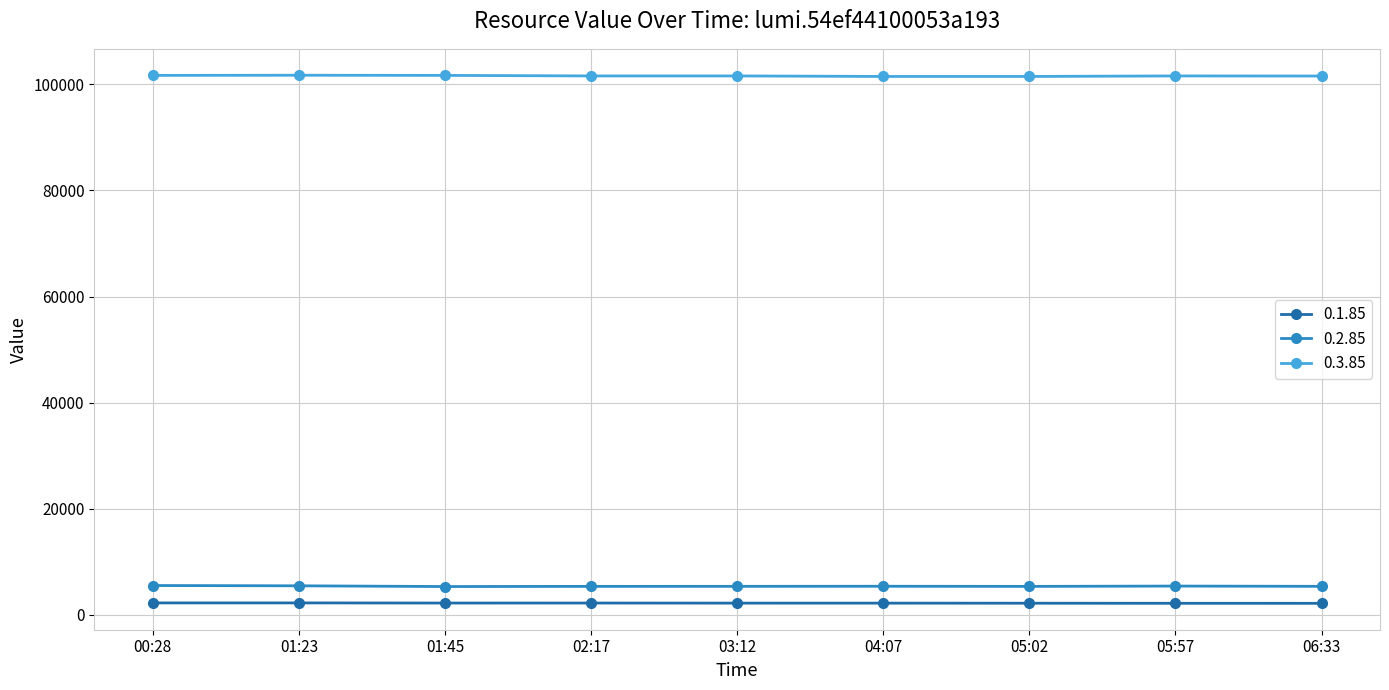

At 06:33, list the series in order from largest to smallest.

0.3.85, 0.2.85, 0.1.85